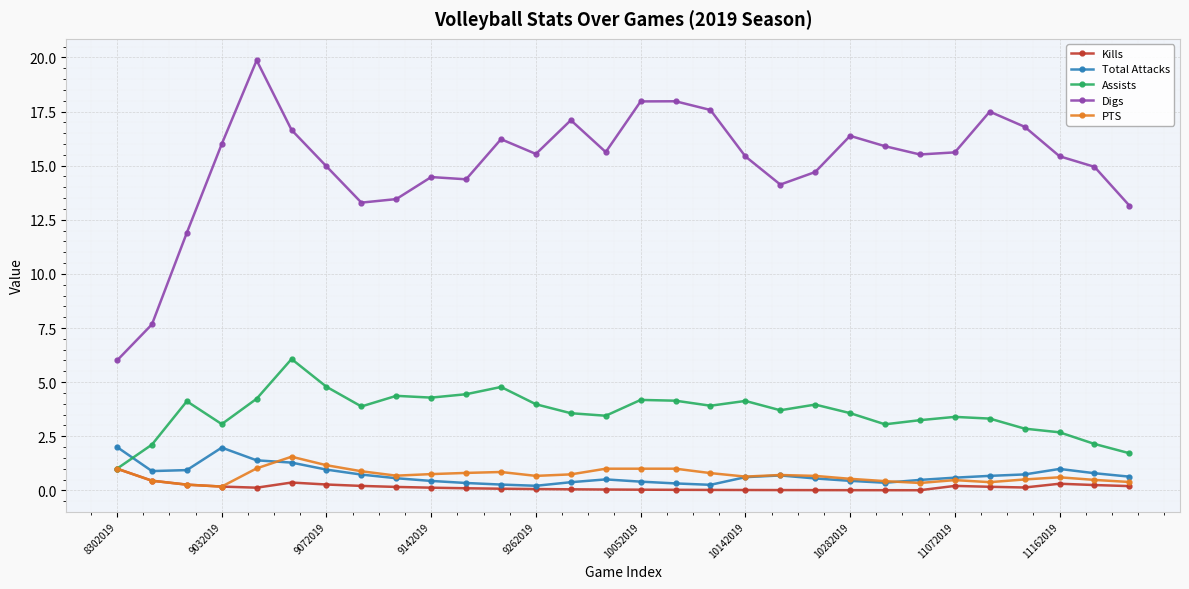

Which series has the widest spread of values?

Digs